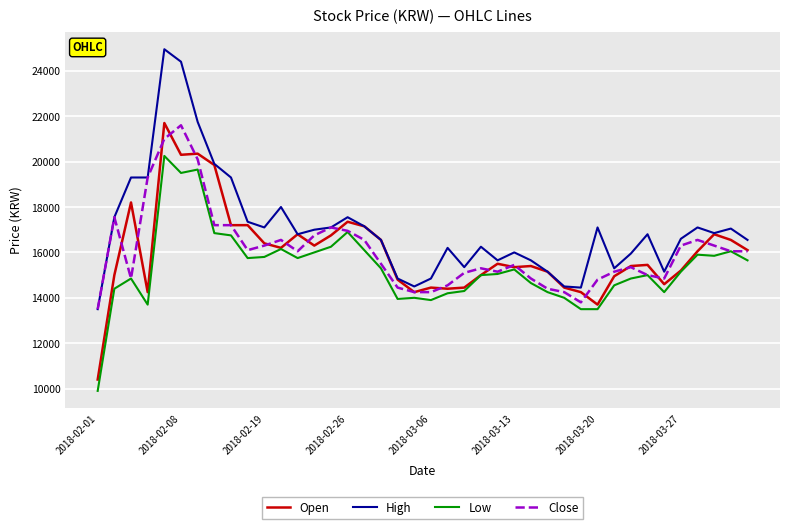

True or false: Low and High intersect in this chart.

False